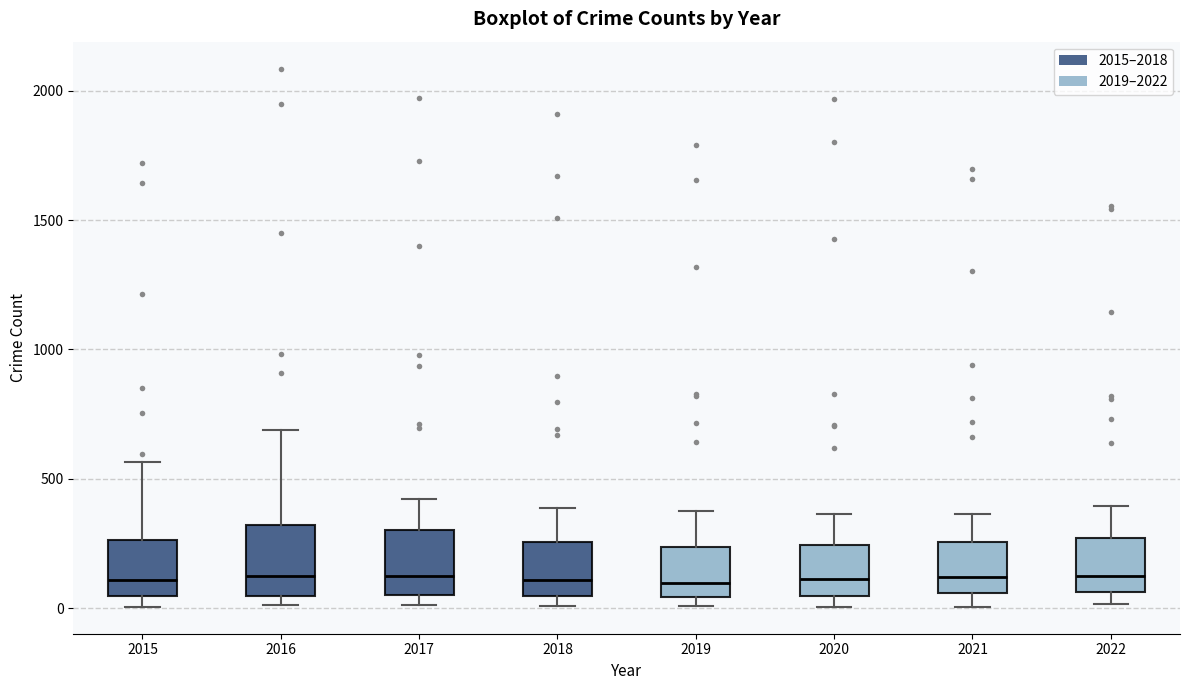

Where is the upper edge of the box at x = 2015 on the y-axis? The values are not printed on the chart, so give them approximately, as read against the axis.

250